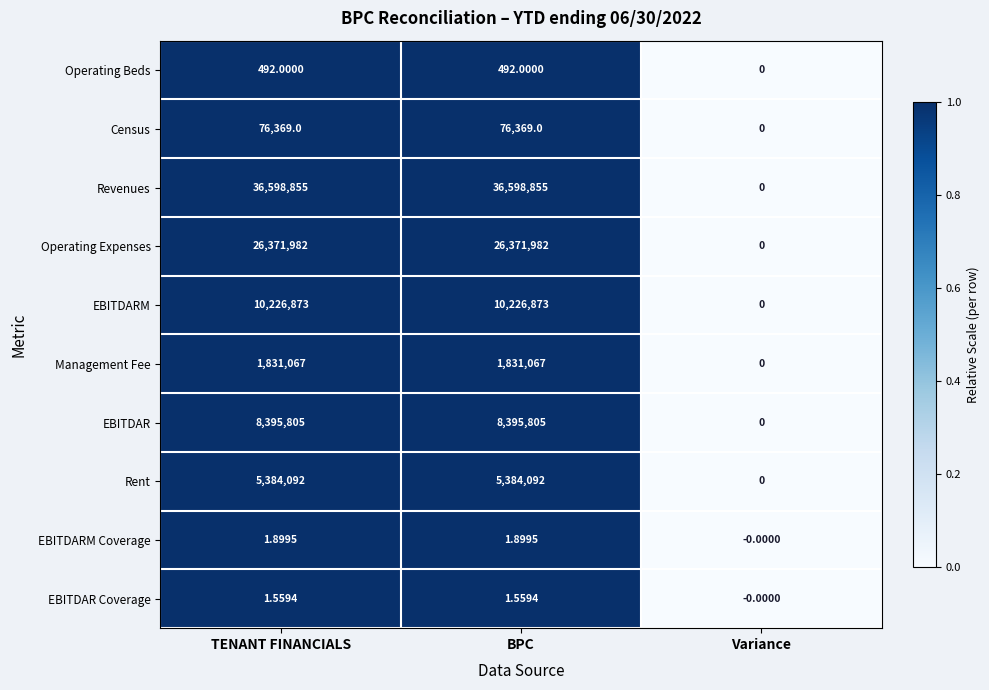

Rank the series by their maximum value, from highest to lowest.

Revenues, Operating Expenses, EBITDARM, EBITDAR, Rent, Management Fee, Census, Operating Beds, EBITDARM Coverage, EBITDAR Coverage